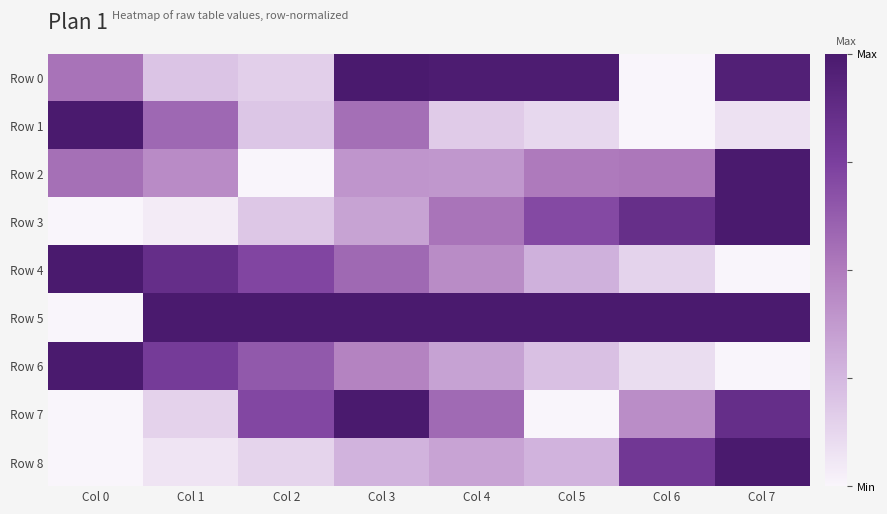

List the series in order of their peak value, lowest first.

Row 0, Row 1, Row 2, Row 3, Row 4, Row 5, Row 6, Row 7, Row 8